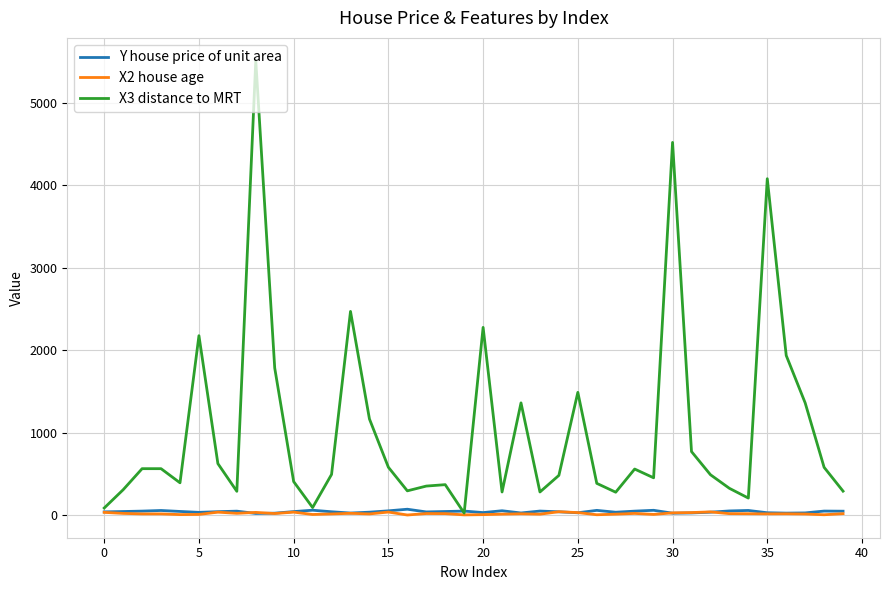

What is the maximum value shown in the chart?

5512.0